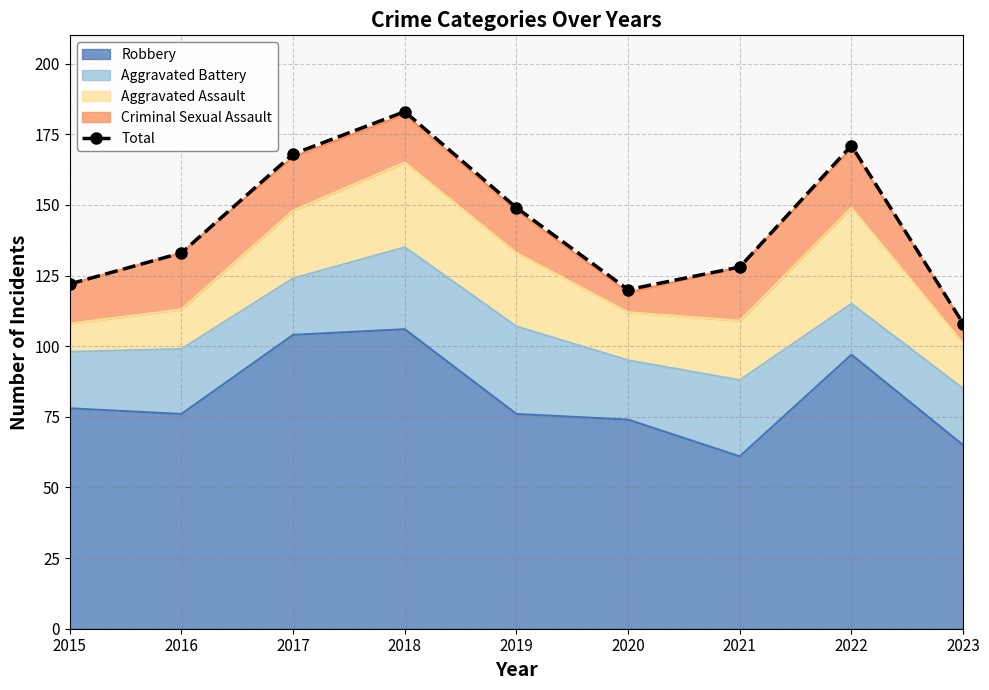

The value at 2019 is 104. True or false?

False